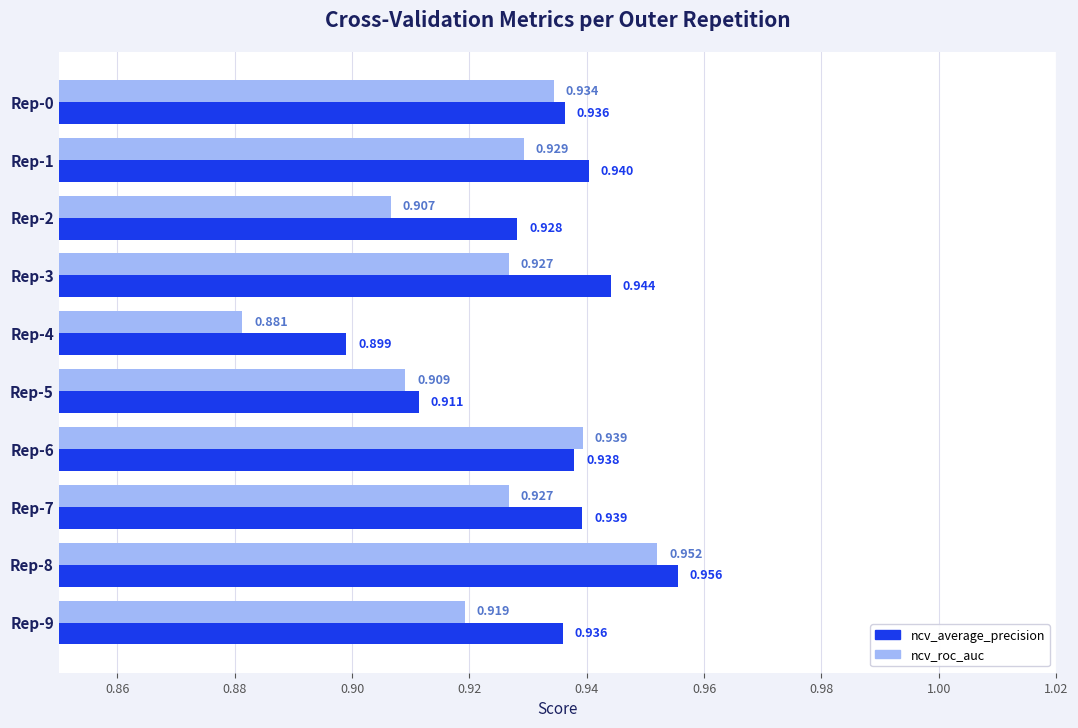

Is the value of ncv_average_precision at Rep-6 greater than the value of ncv_roc_auc at Rep-6?

No